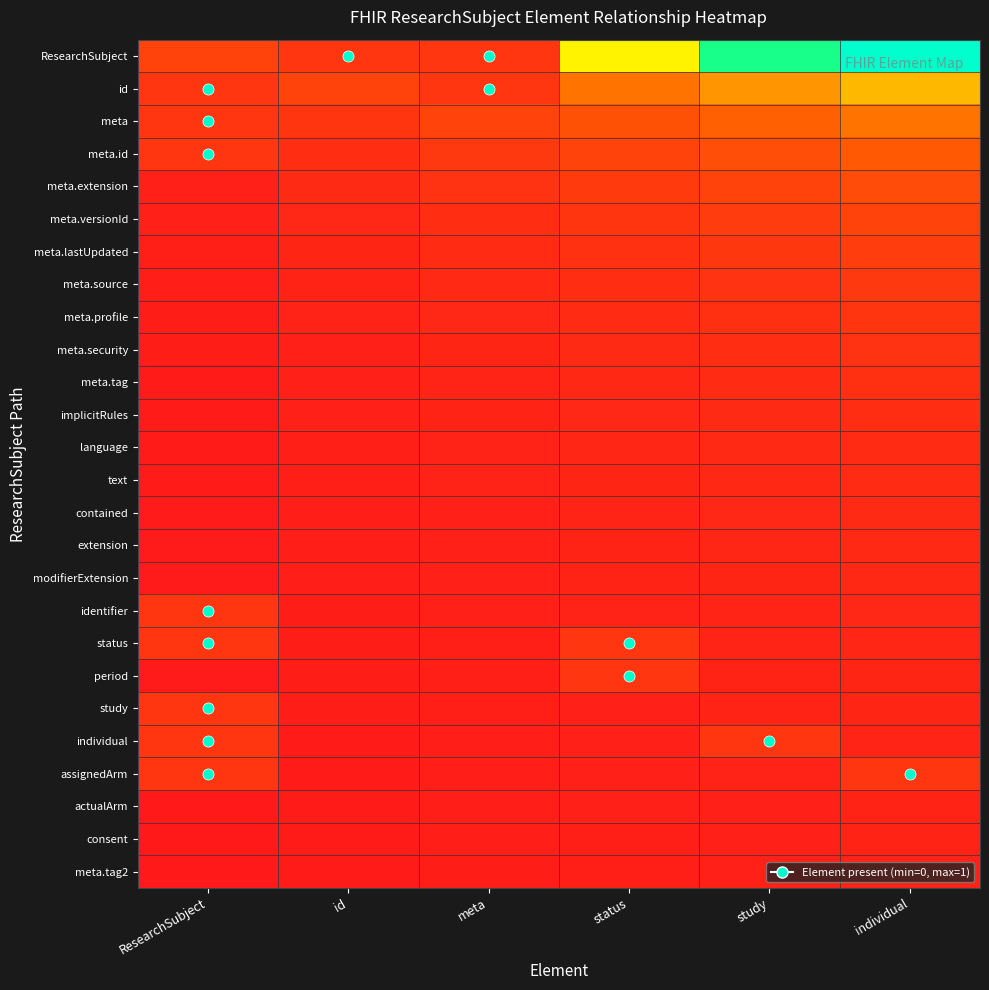

At which category does the chart reach its peak across all series?

individual